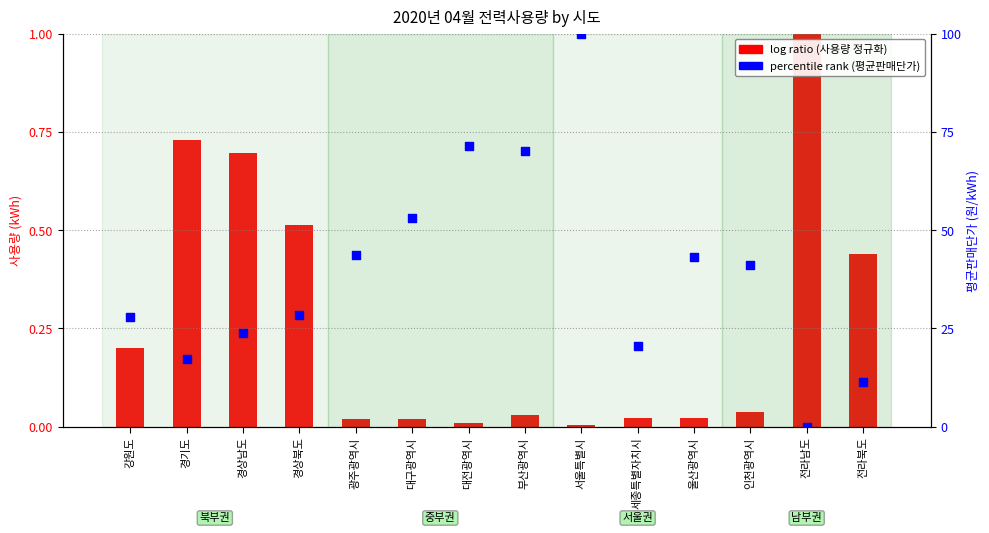

What are all the series names shown in the legend?

log ratio (사용량 정규화), percentile rank (평균판매단가)